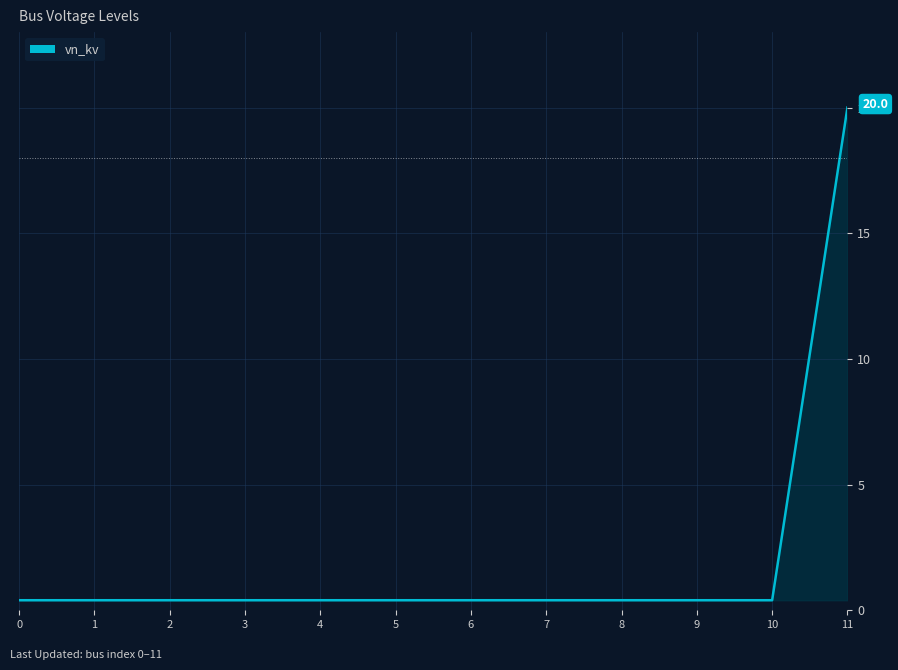

Which category has the highest value across all series?

11